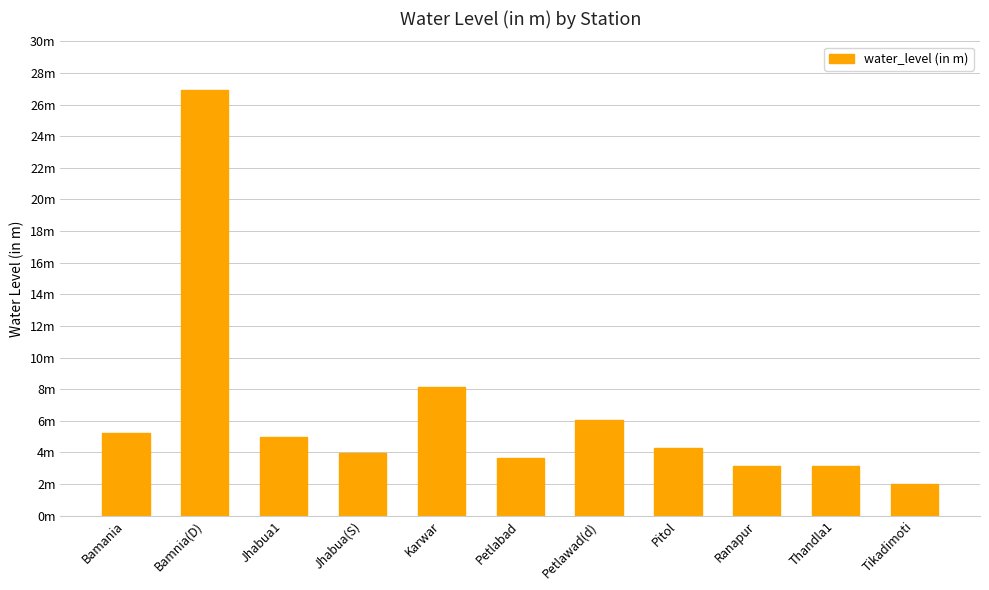

Reading left to right, extract all data points from this chart.

5.2	26.9	5.0	3.9	8.1	3.6	6.0	4.3	3.1	3.1	2.0